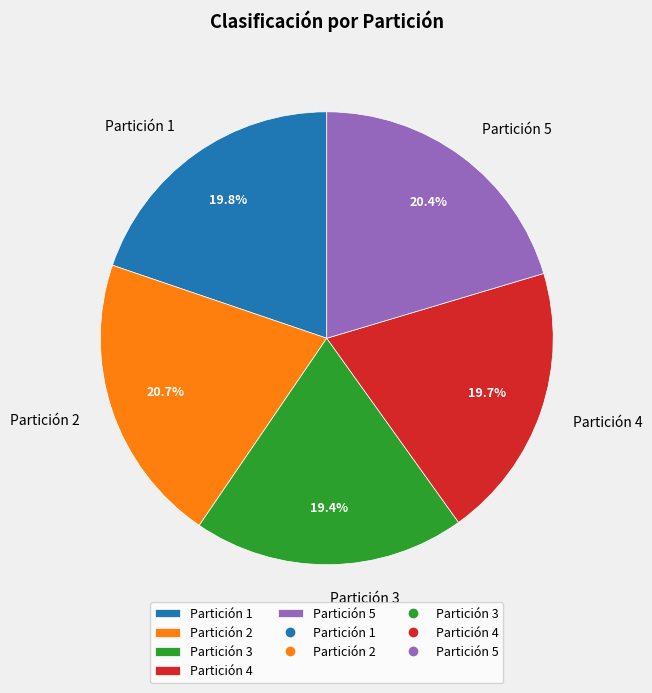

True or false: Partición 5 accounts for 34% of the total.

False